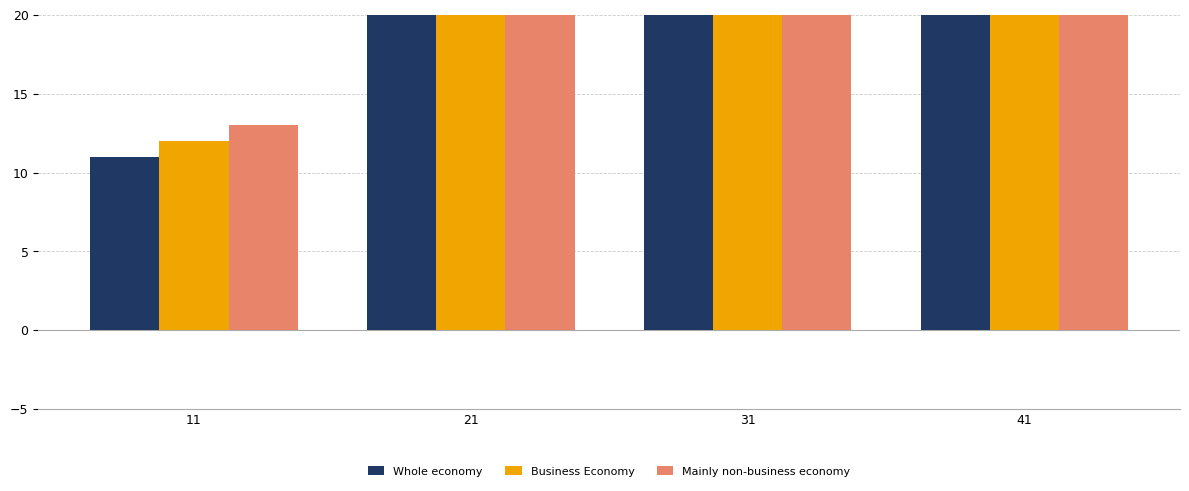

True or false: Business Economy has a value of 32 at 31.

True